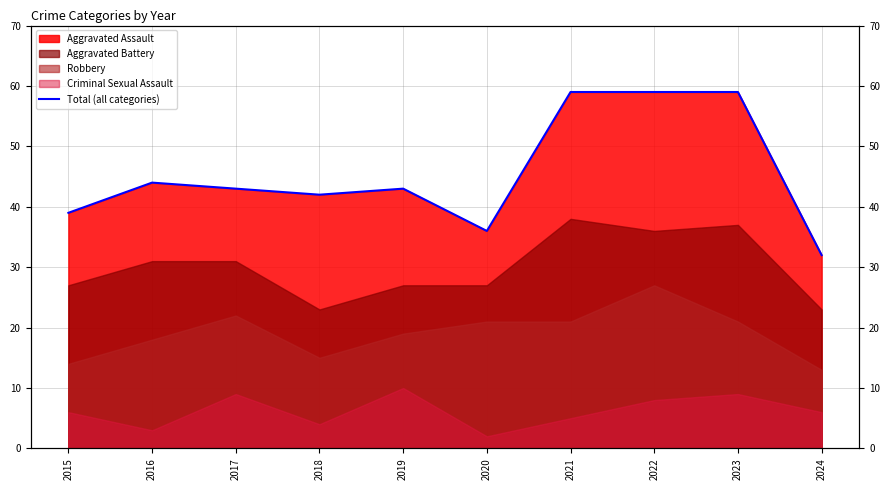

What is the value of the 5th point from the left?

43